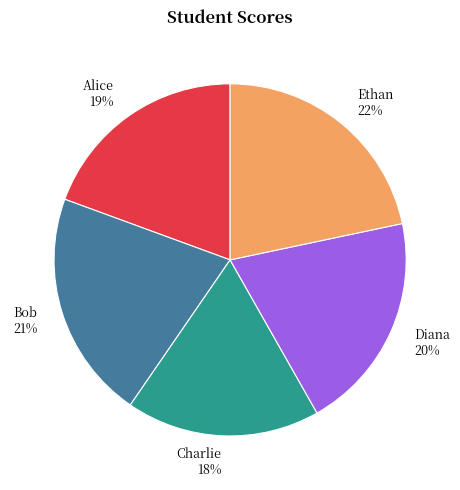

To the nearest percent, what is the difference between the largest and smallest slice percentages?

4%